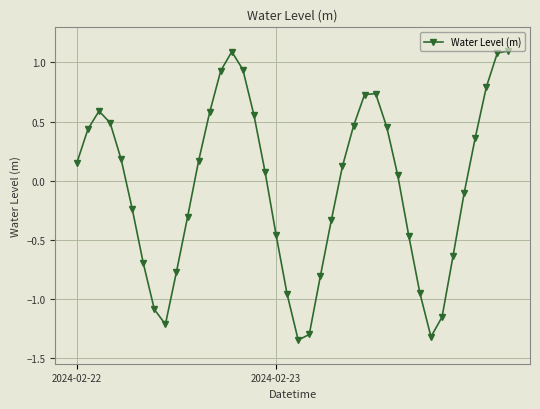

What is the value of the 38th point from the left?

0.8